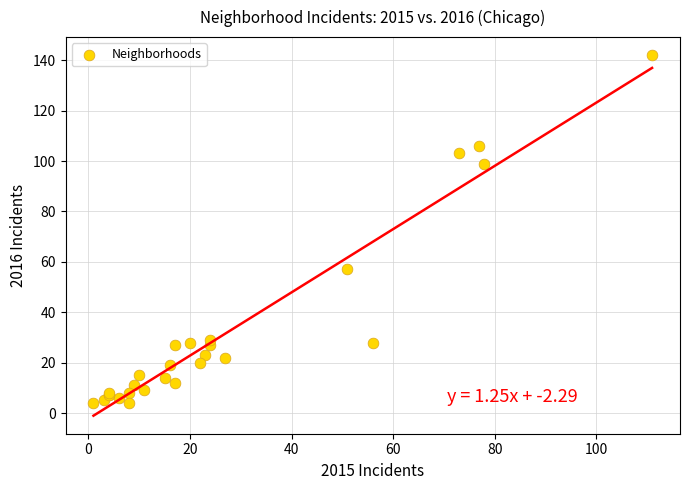

What Y value in the scatter plot is closest to 73?

57